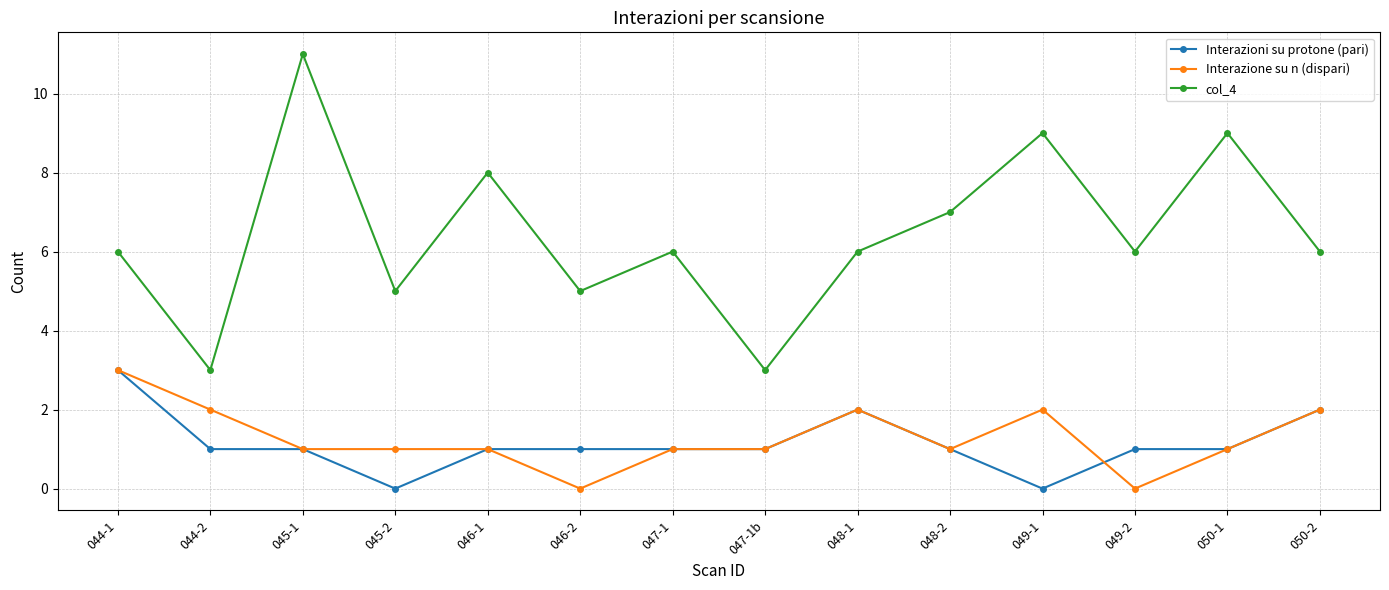

Where is col_4 nearest to the value 7?

048-2